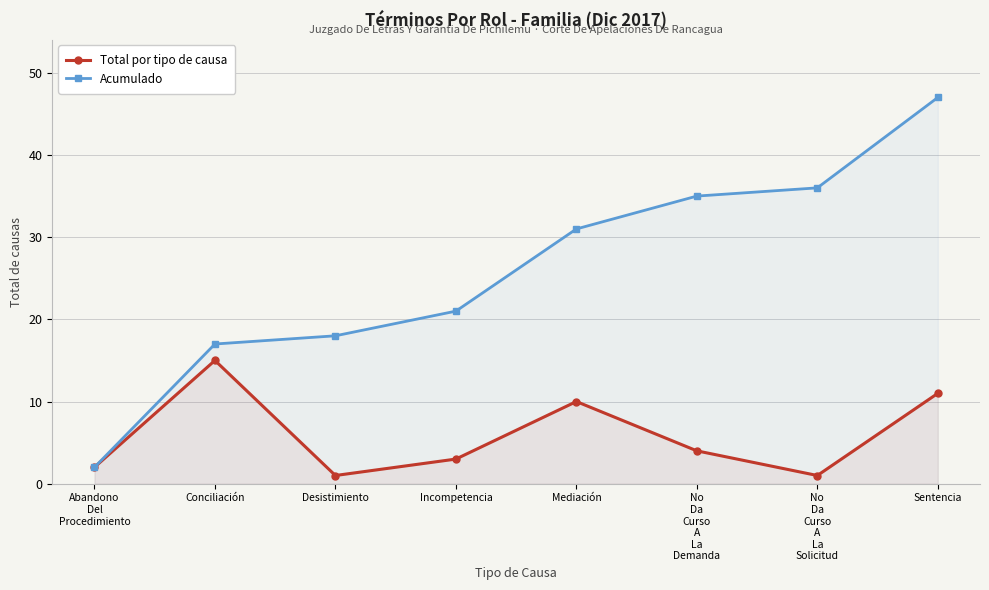

Reading left to right, list all the values displayed in this chart.

Total por tipo de causa: 2	15	1	3	10	4	1	11
Acumulado: 2	17	18	21	31	35	36	47